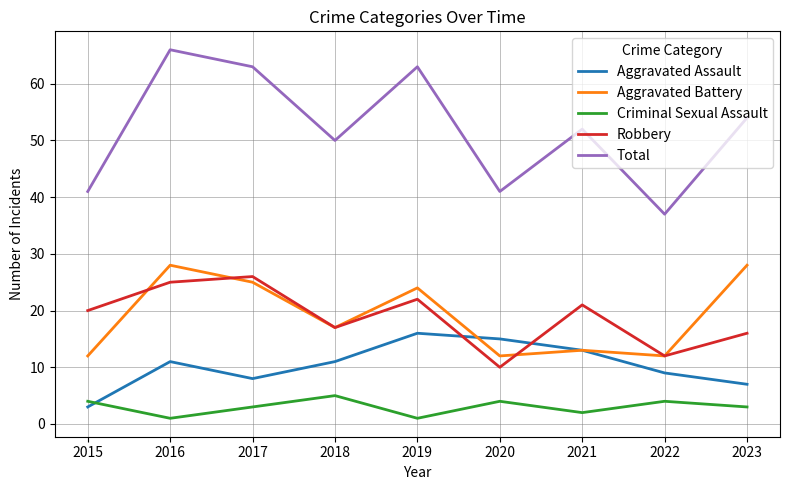

What is the total value across all series at 2022?

74